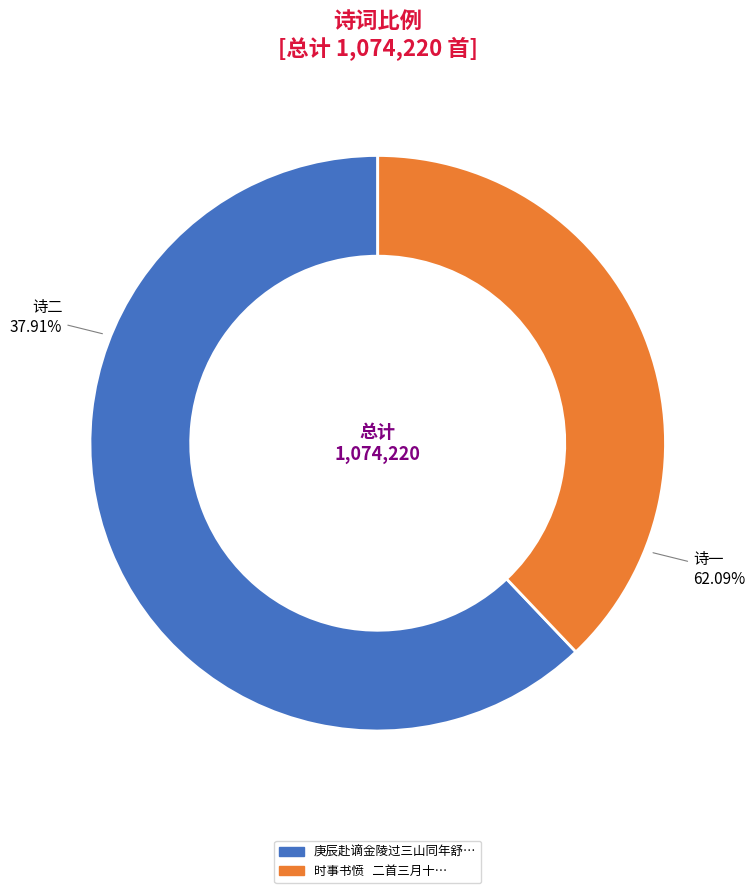

How many slices are in this pie chart?

2